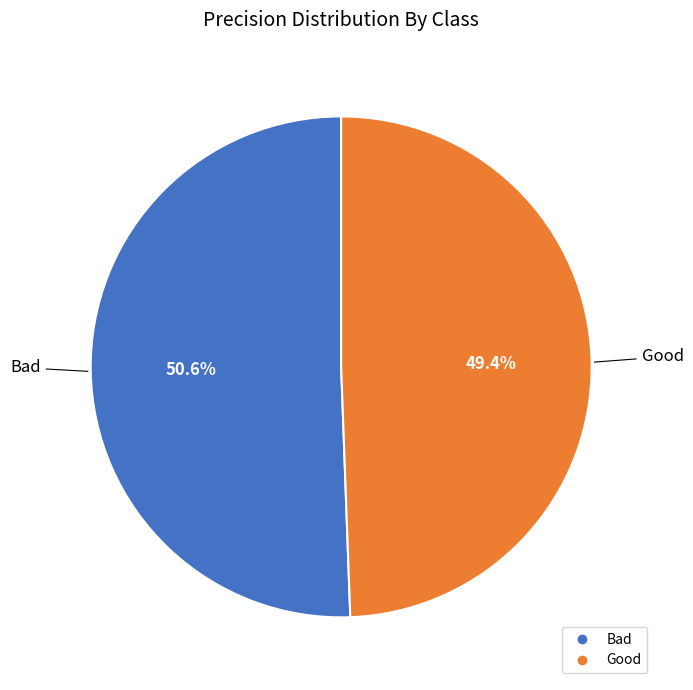

Combined, what portion of the pie is Good and Bad?

100.0%